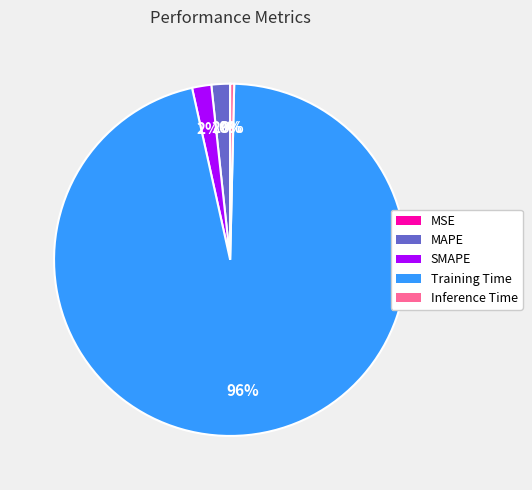

Combined, do SMAPE and MAPE account for over 50%?

No